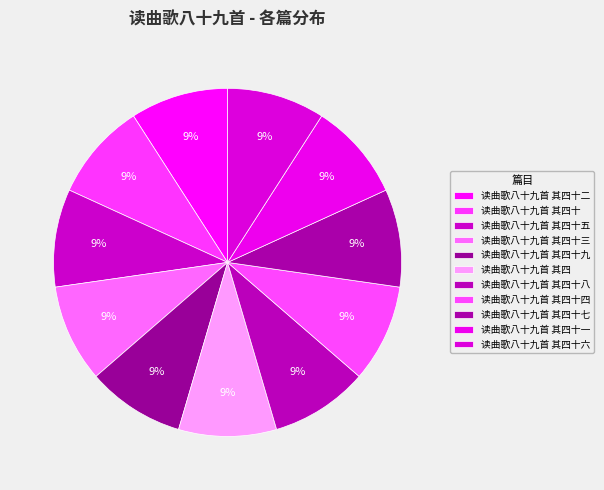

How many segments does this pie chart have?

11